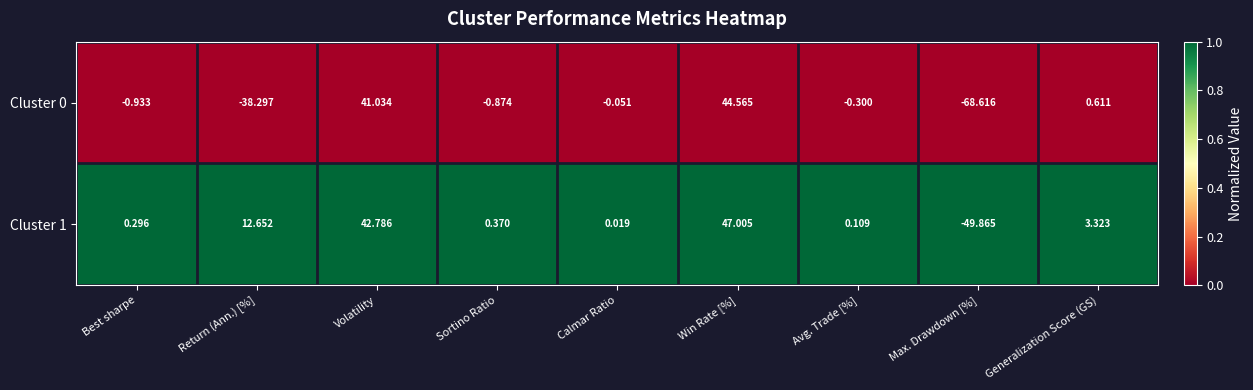

Which label corresponds to the smallest value in the chart?

Max. Drawdown [%]